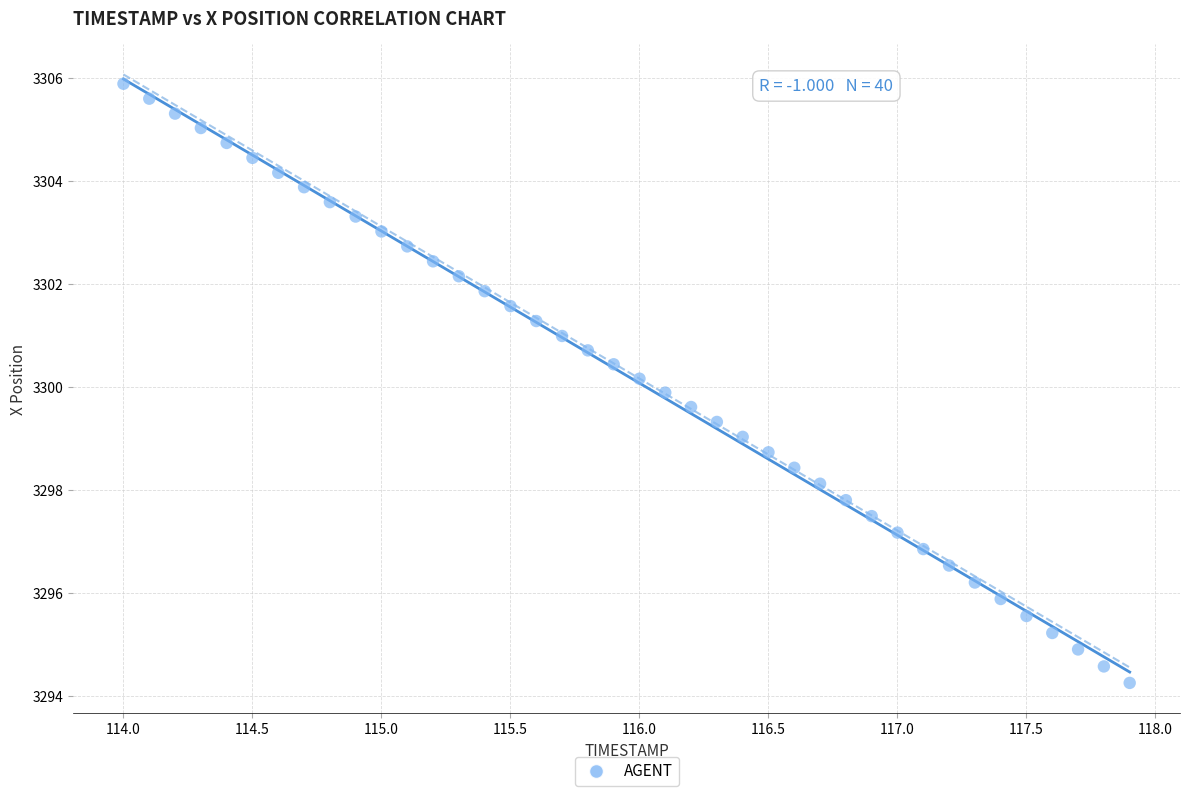

What is the range of X values (max minus min)?

3.9